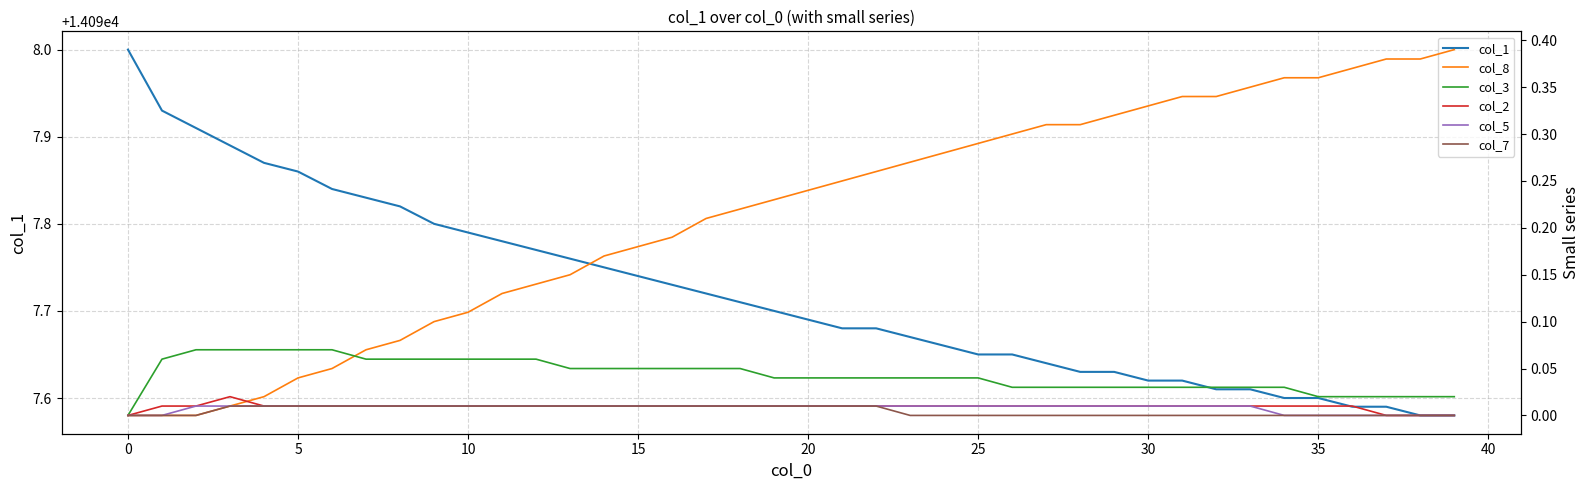

How many data points does each series have?

40